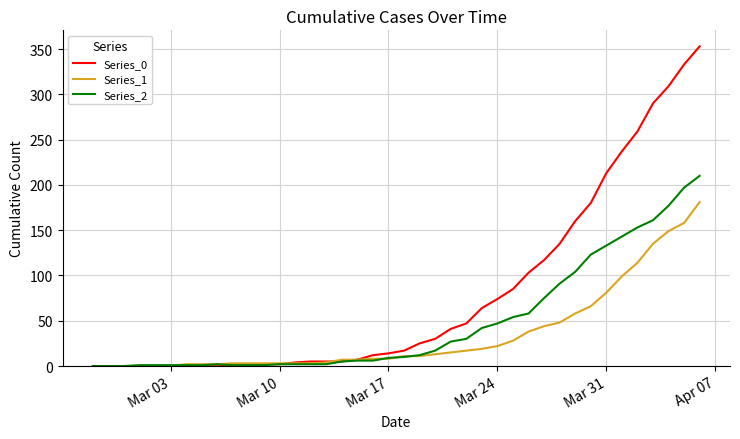

Which series has the largest total across all categories?

Series_0